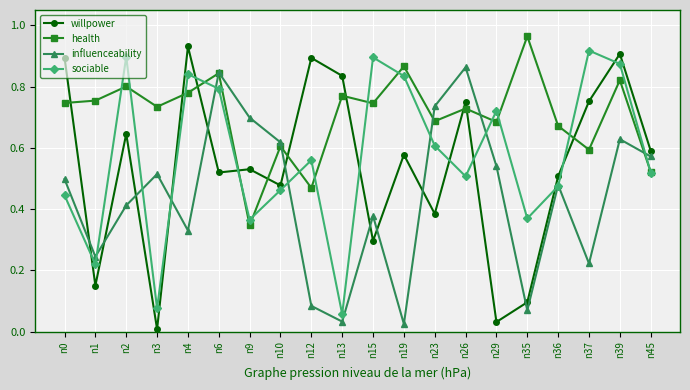

What is the sum of all sociable values?

11.4